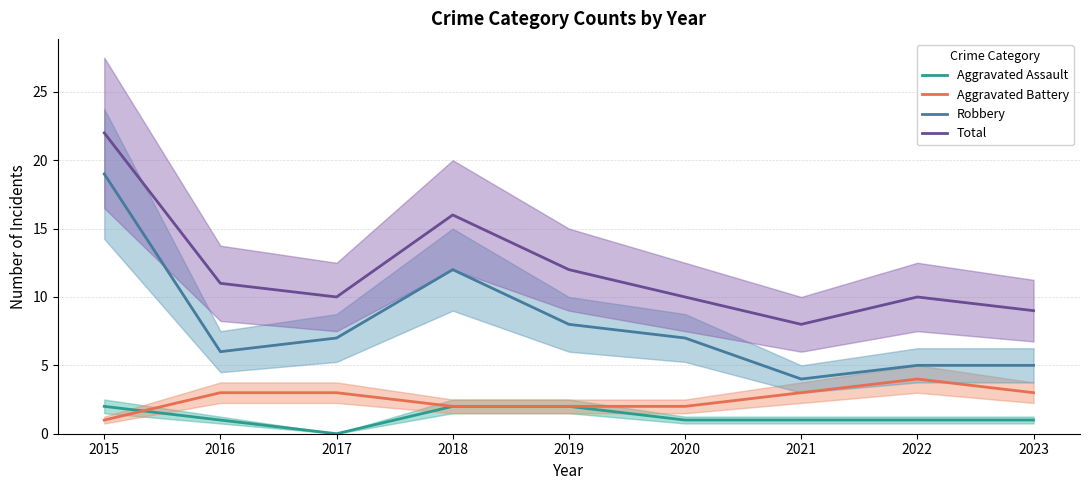

At which category is the sum across all series the highest?

2015